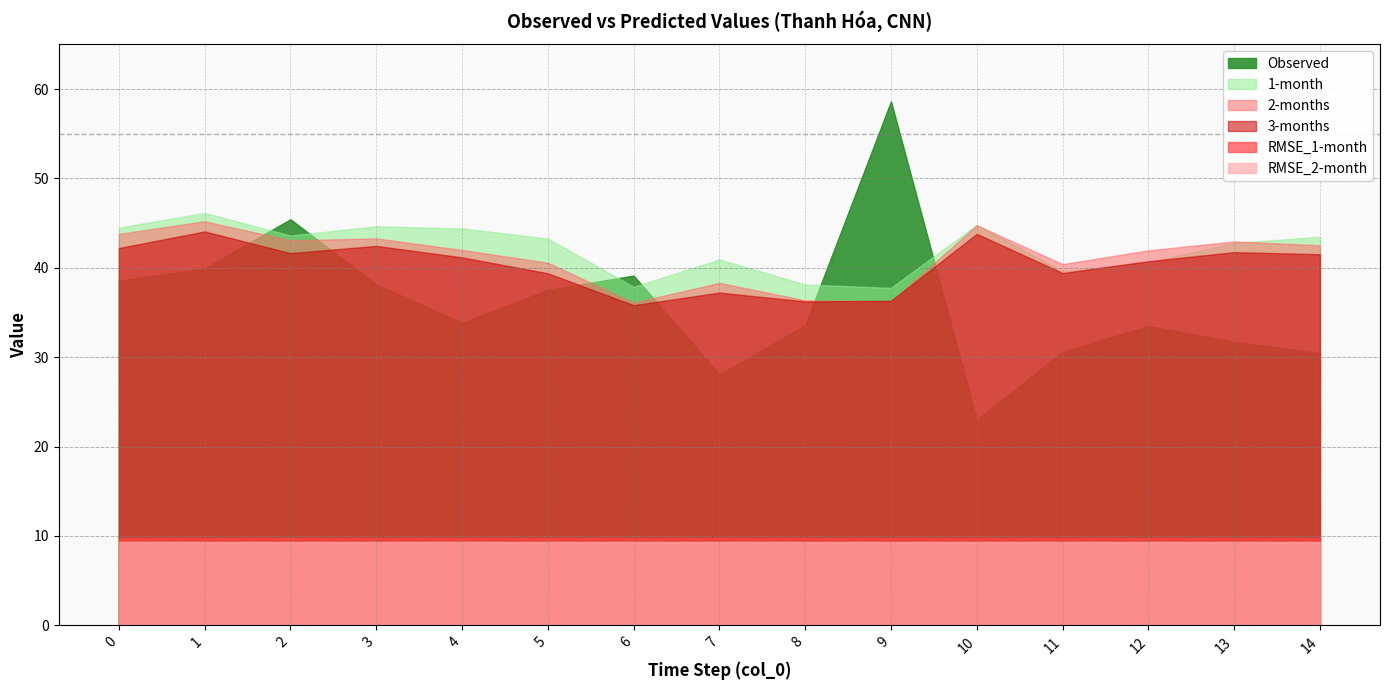

Which series changed the most between 7 and 9?

Observed